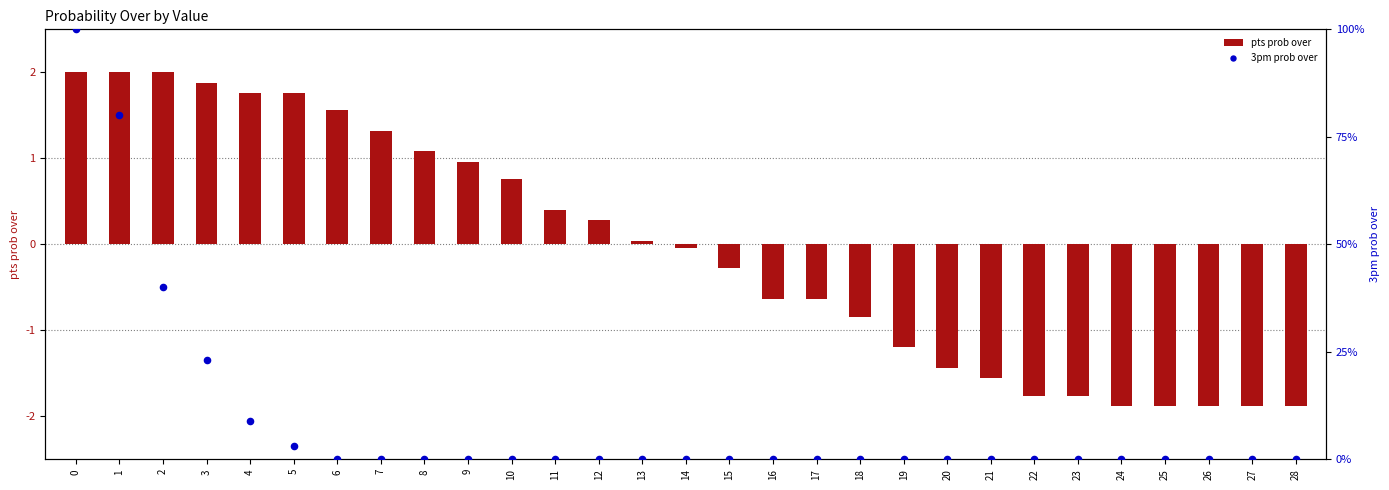

Which series contains the highest Y value?

3pm prob over